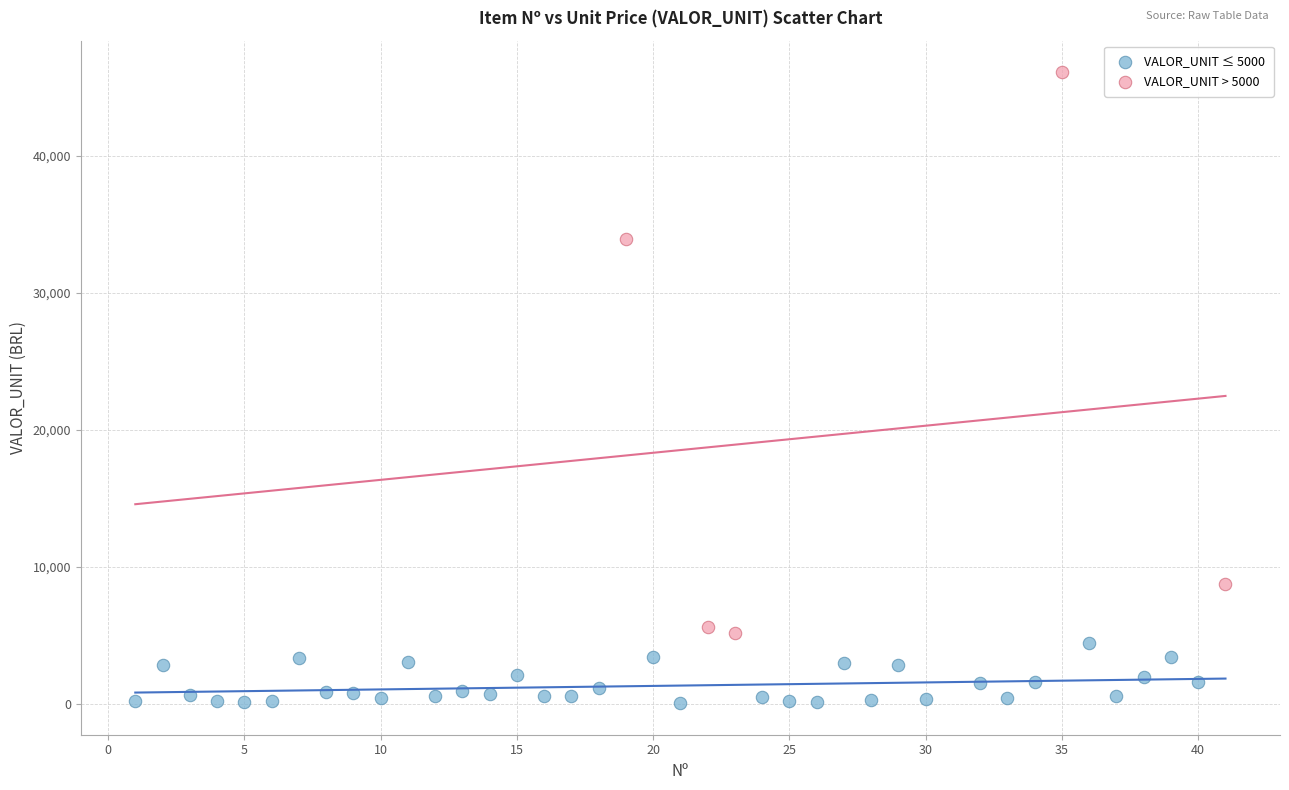

Which series reaches the minimum Y coordinate?

VALOR_UNIT ≤ 5000